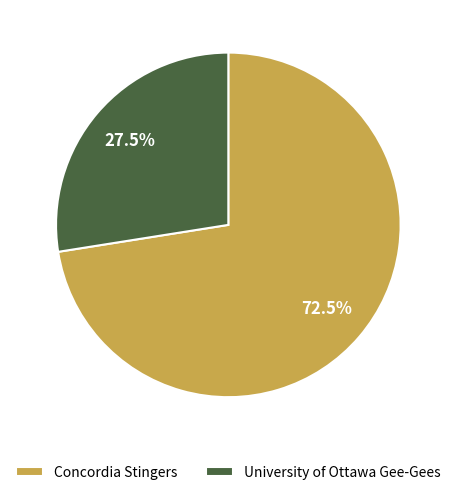

Do Concordia Stingers and University of Ottawa Gee-Gees together represent more than half of the pie?

Yes